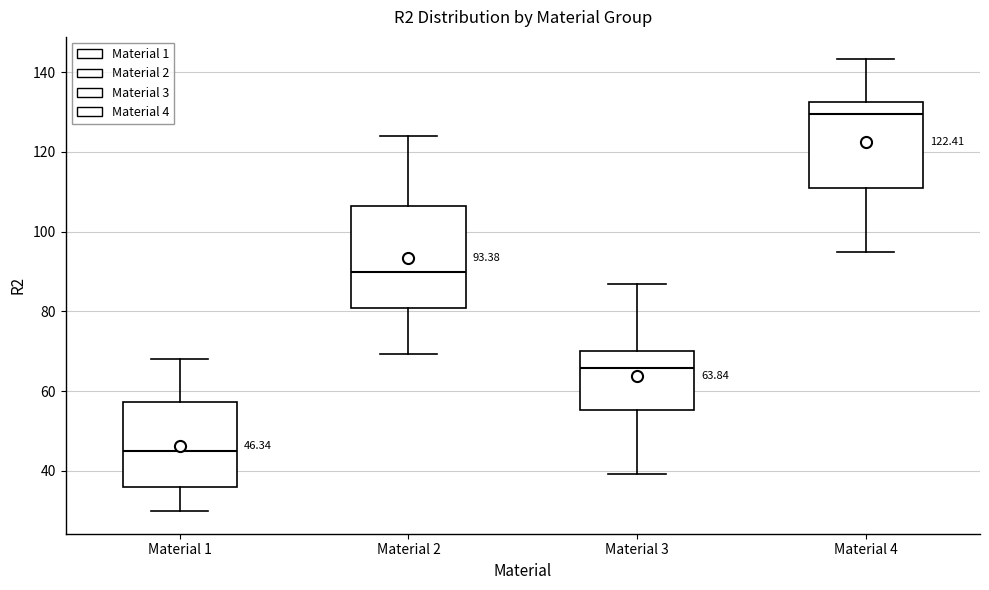

Which box's median line is the lowest?

Material 1